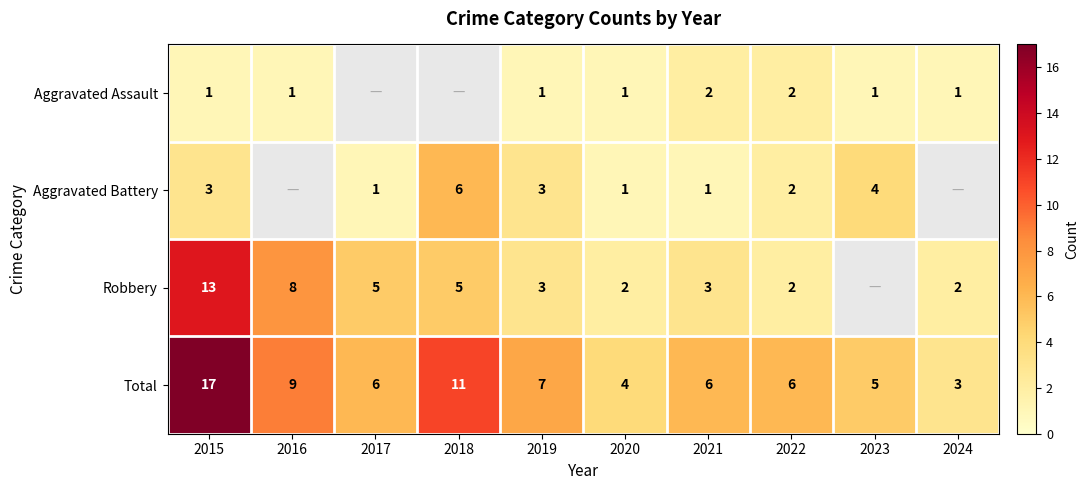

Is the value of Aggravated Battery at 2015 greater than the value of Robbery at 2024?

Yes